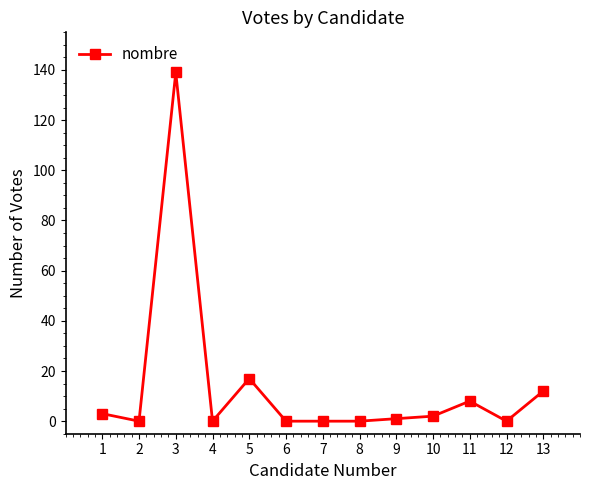

What is the greatest value displayed?

139